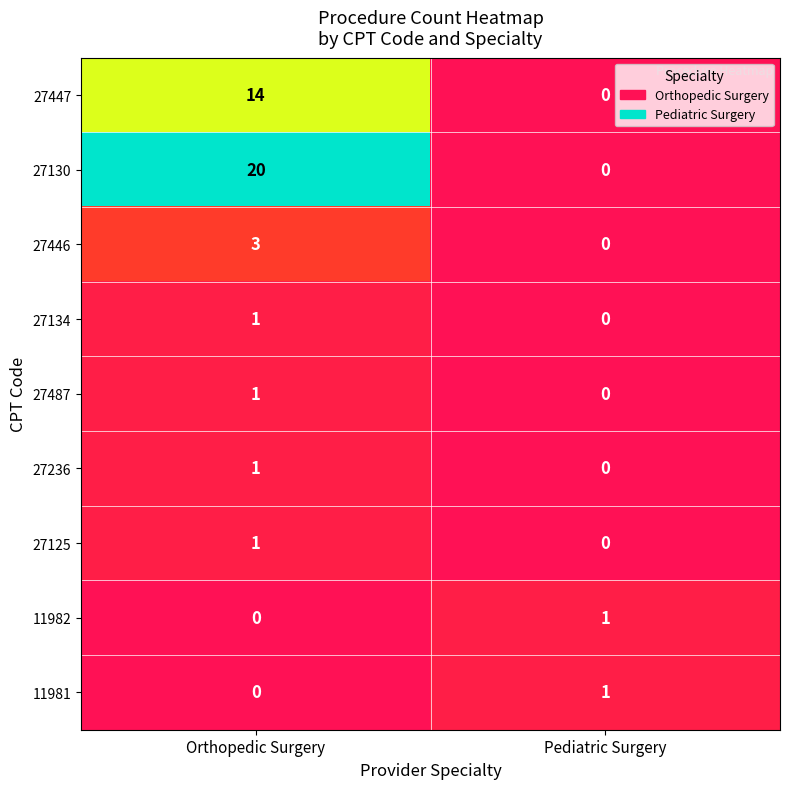

Is it true that 27446 equals 3 at Orthopedic Surgery?

True